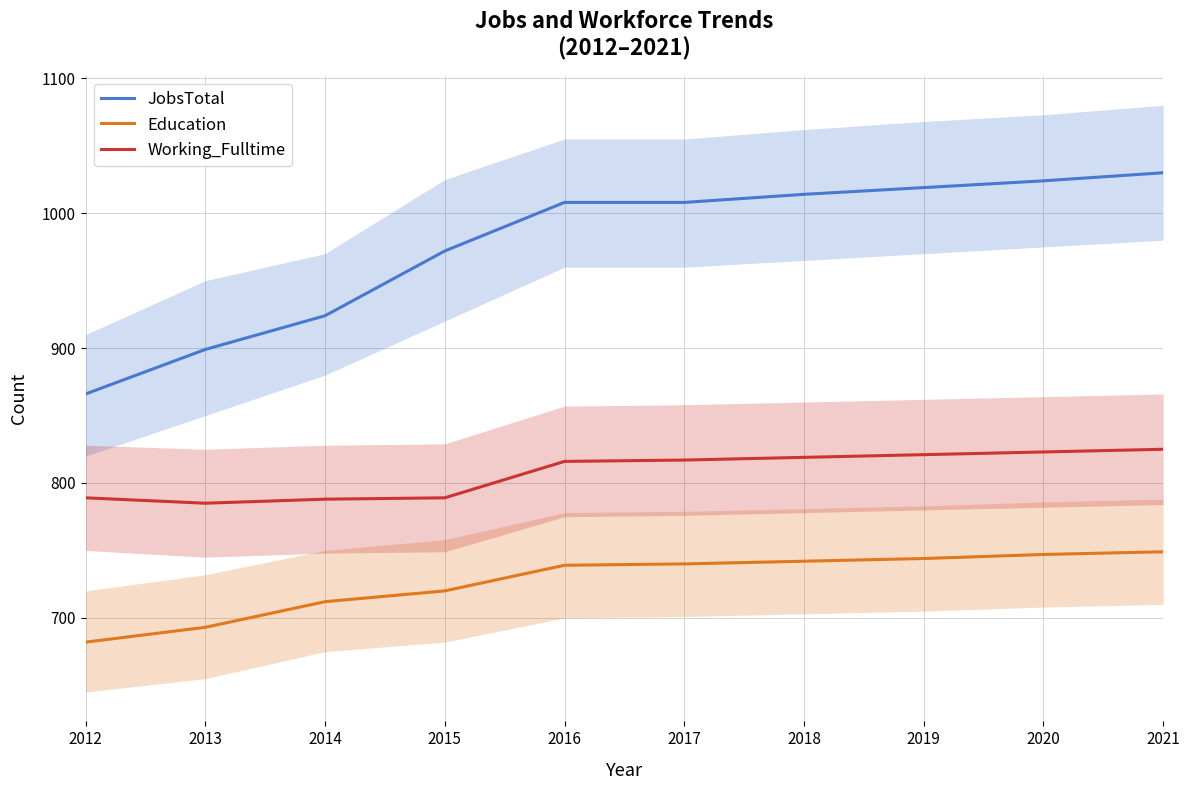

Which series has the largest total across all categories?

JobsTotal